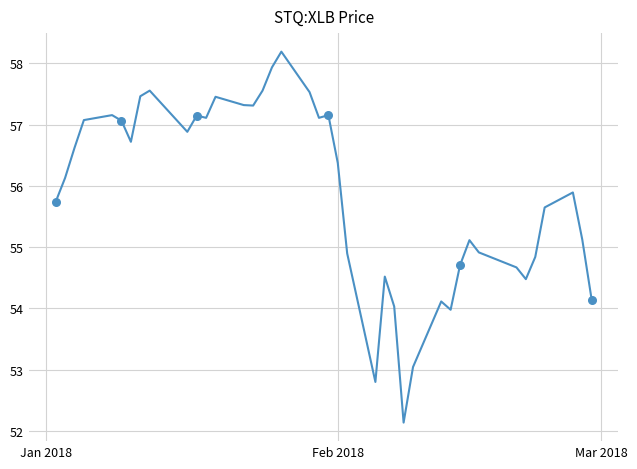

What is the smallest value displayed?

52.1